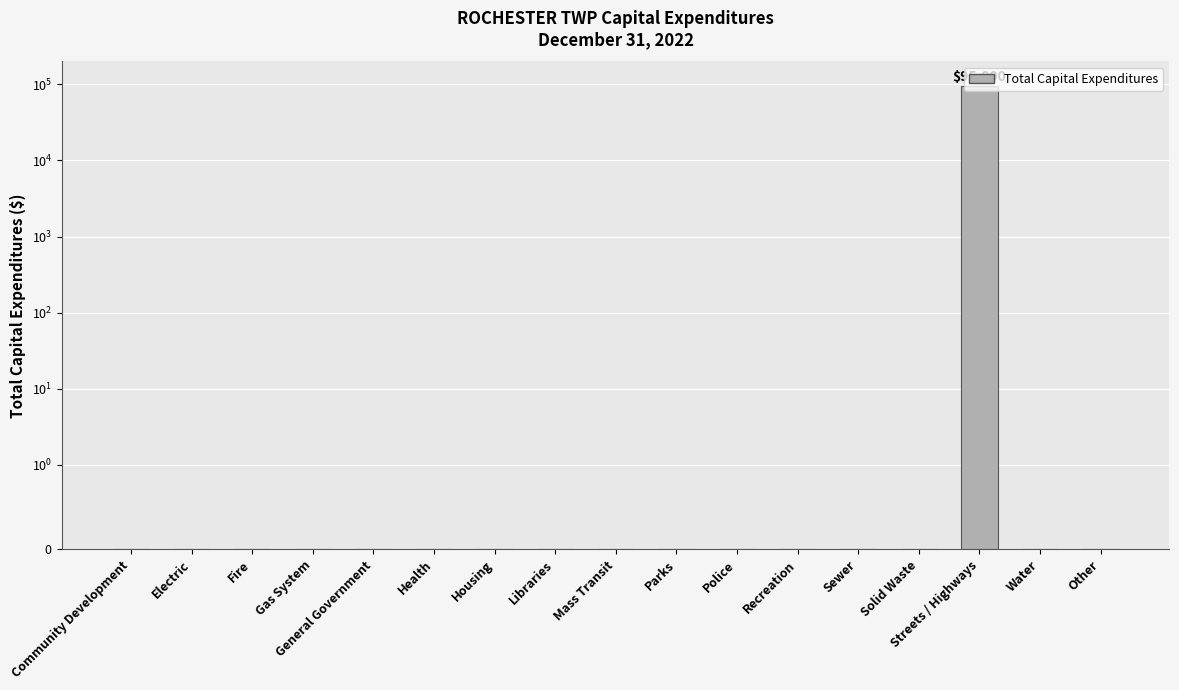

Does the chart contain any negative values?

No